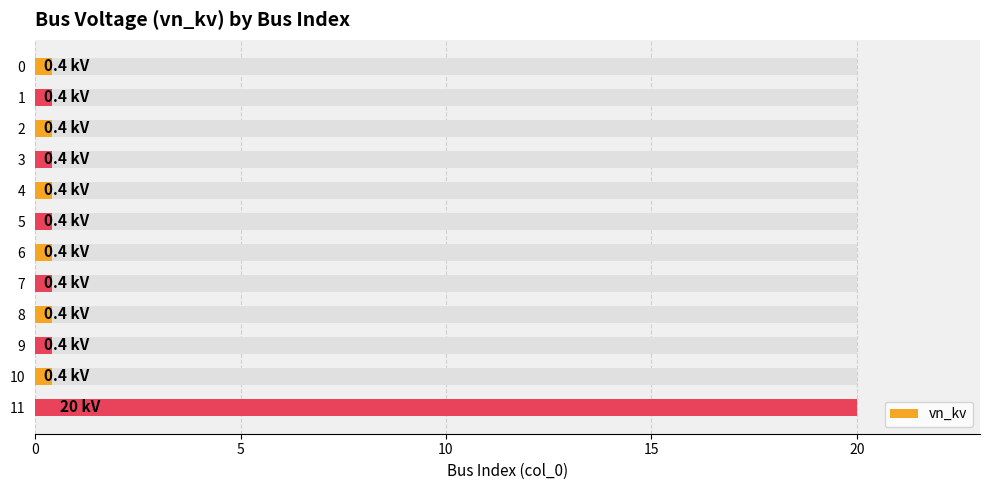

What is the label of the 6th bar from the right?

6